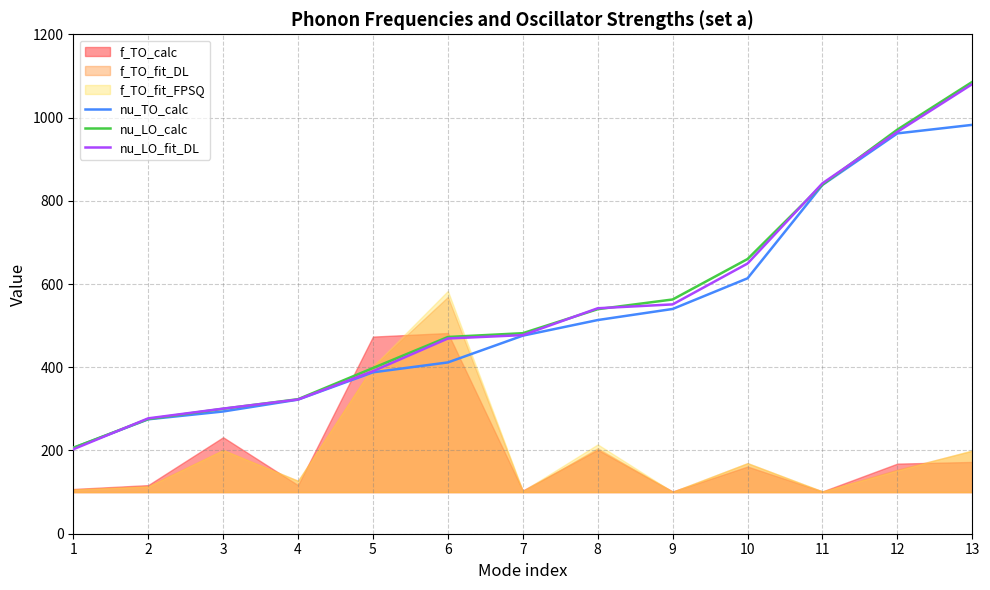

What is the difference between the second highest and minimum values in the nu_TO_calc series?

755.7